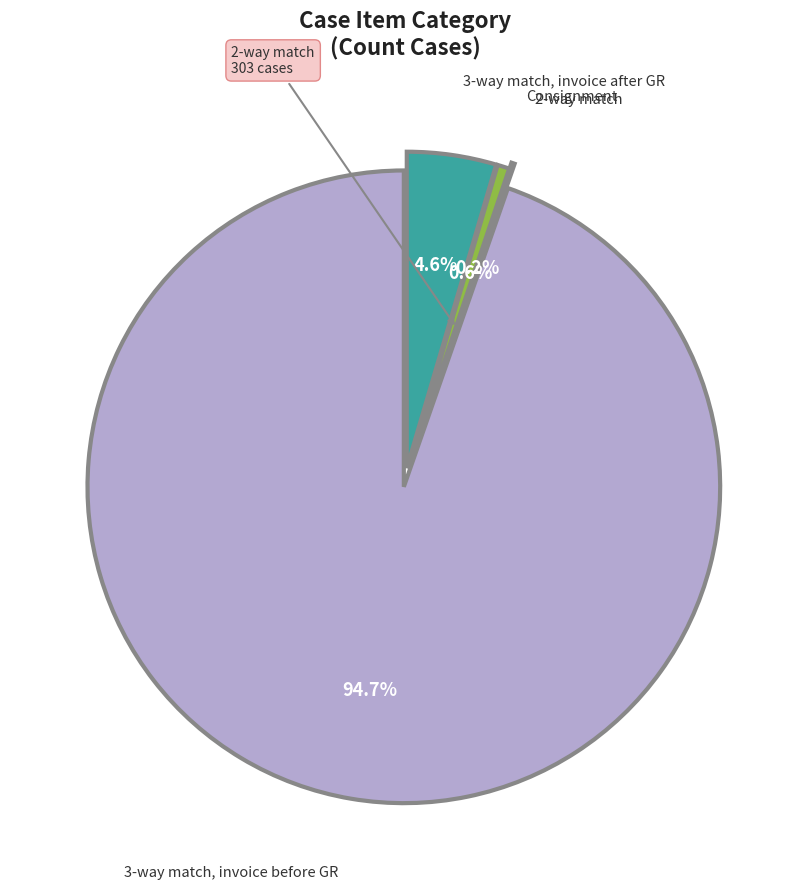

To the nearest percent, what is the average slice percentage?

25%